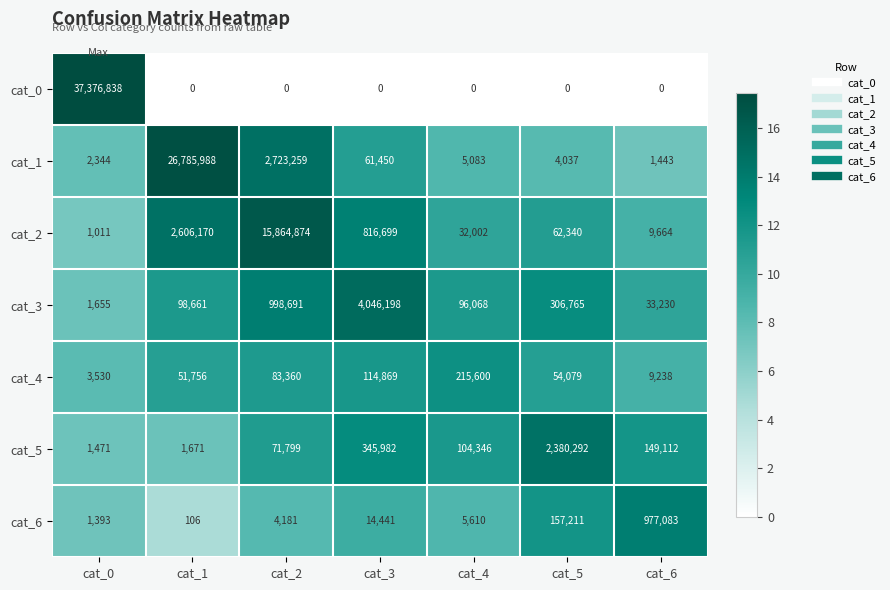

At how many categories does at least one series exceed 1?

7